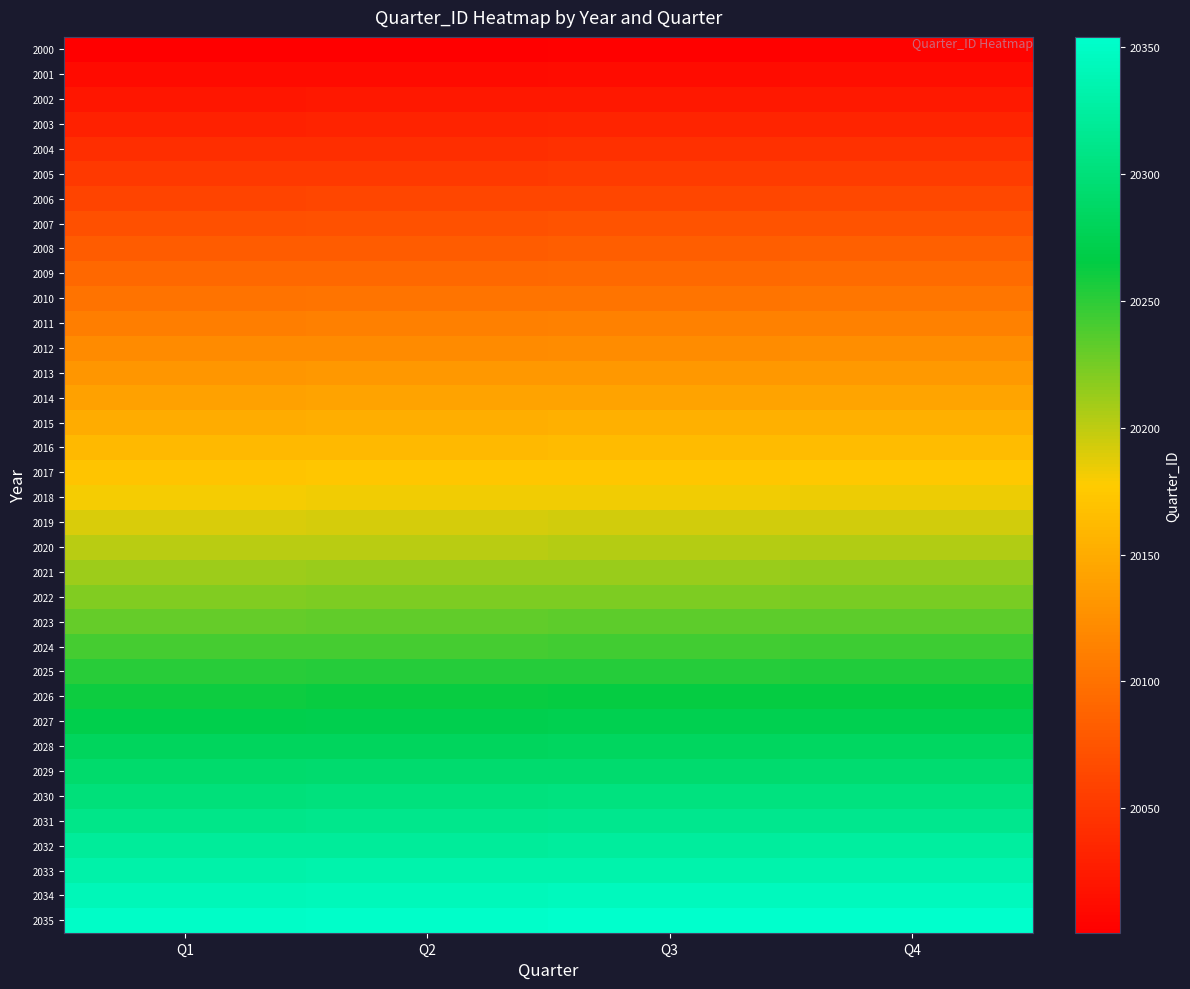

At how many categories does at least one series exceed 20063?

4